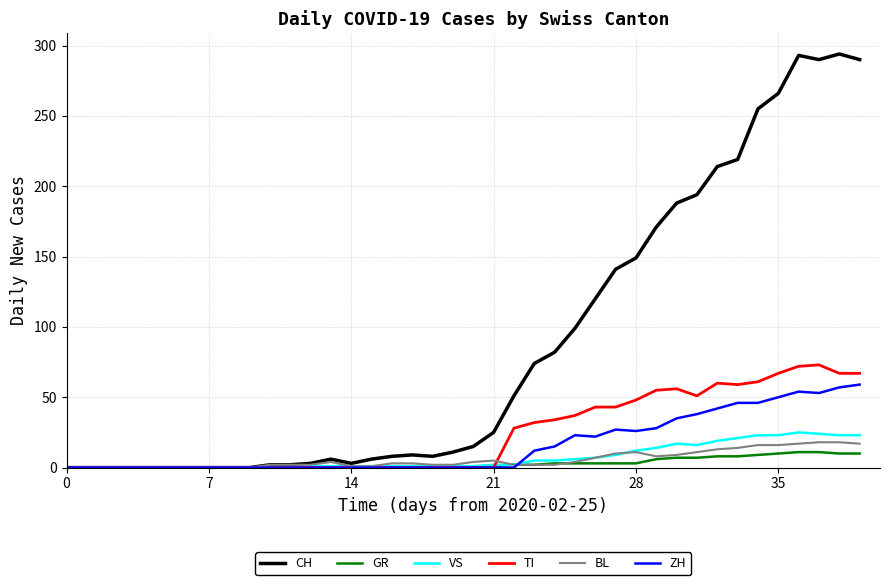

Which series has the largest total across all categories?

CH